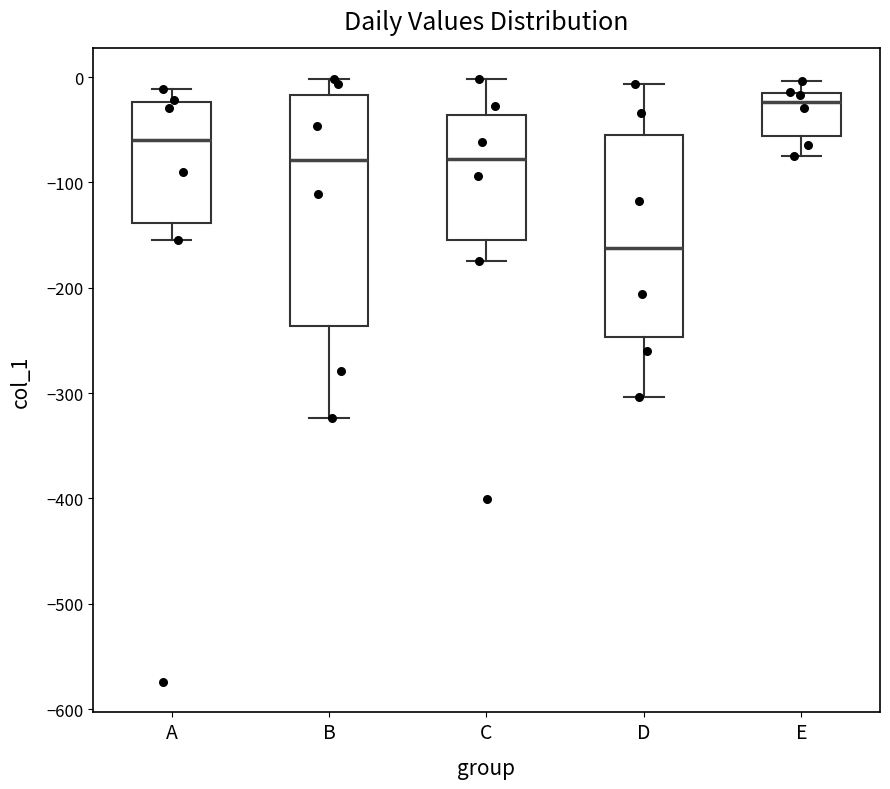

Comparing the boxes themselves (not the whiskers), which one is the tallest?

B